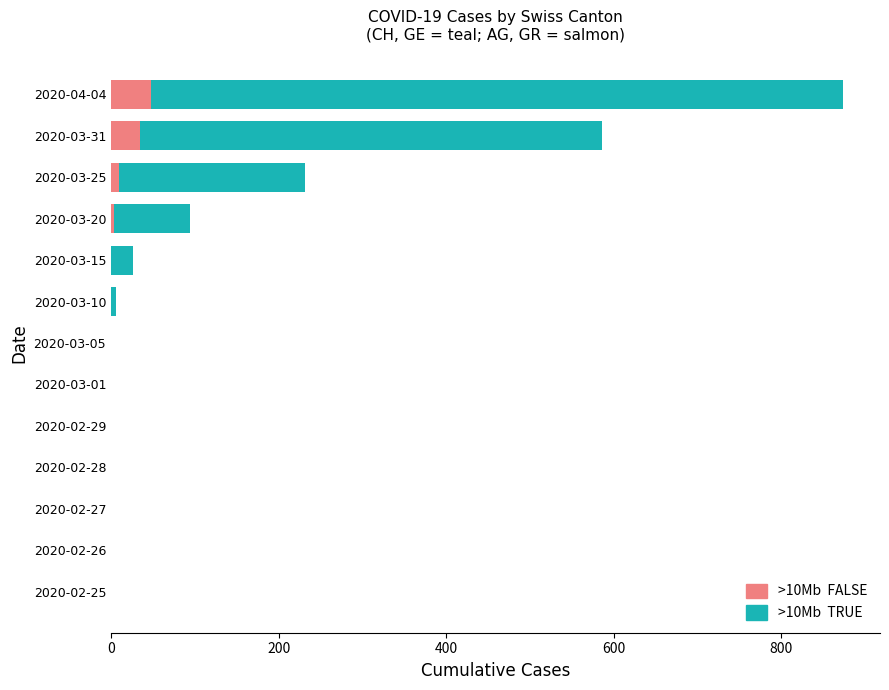

Between 2020-03-10 and 2020-03-15, which is larger?

2020-03-10